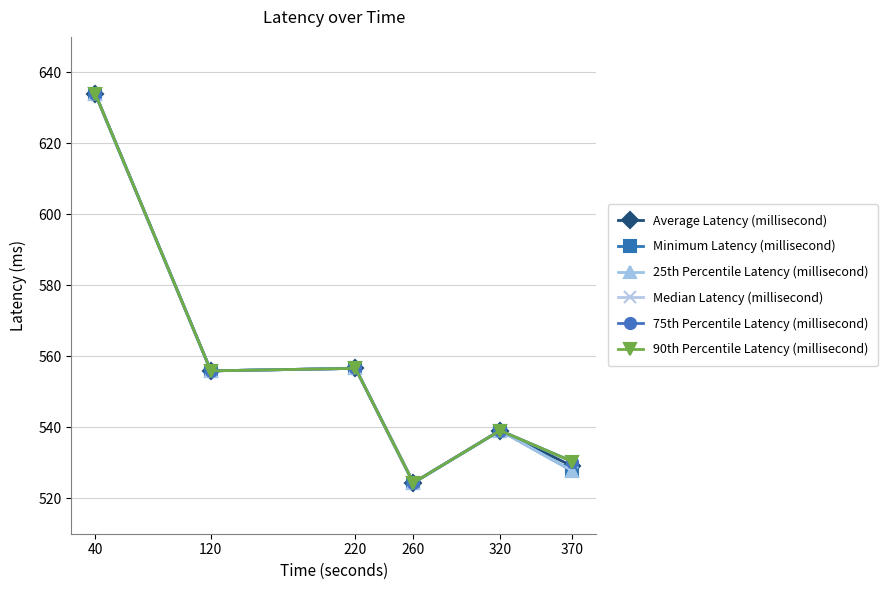

Between 220 and 370, which series saw the biggest shift?

Minimum Latency (millisecond)